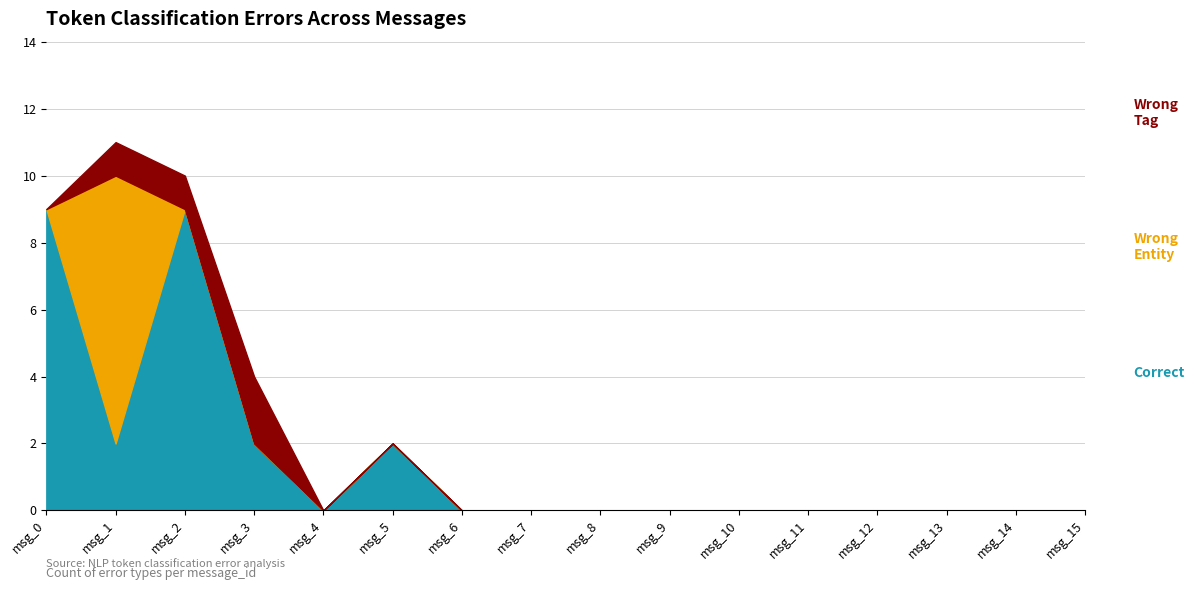

At how many categories does at least one series exceed 4?

3